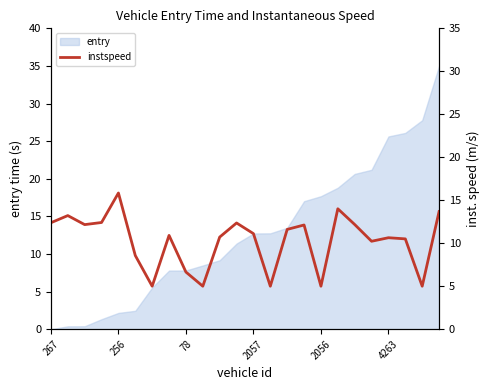

The value of entry at 256 is 2.2. True or false?

True